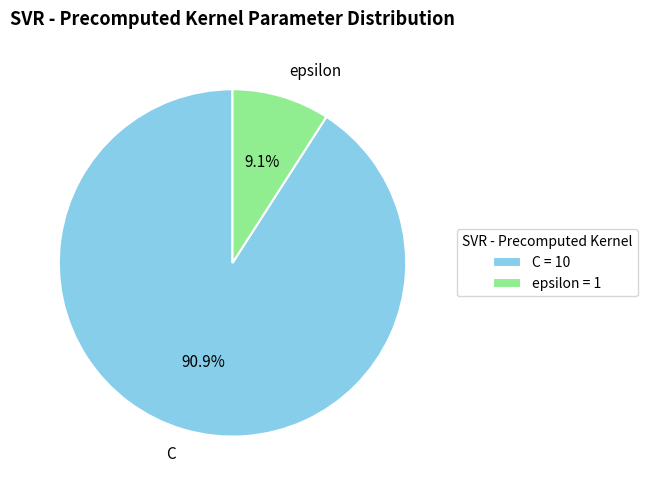

Is there a majority slice in this chart?

Yes